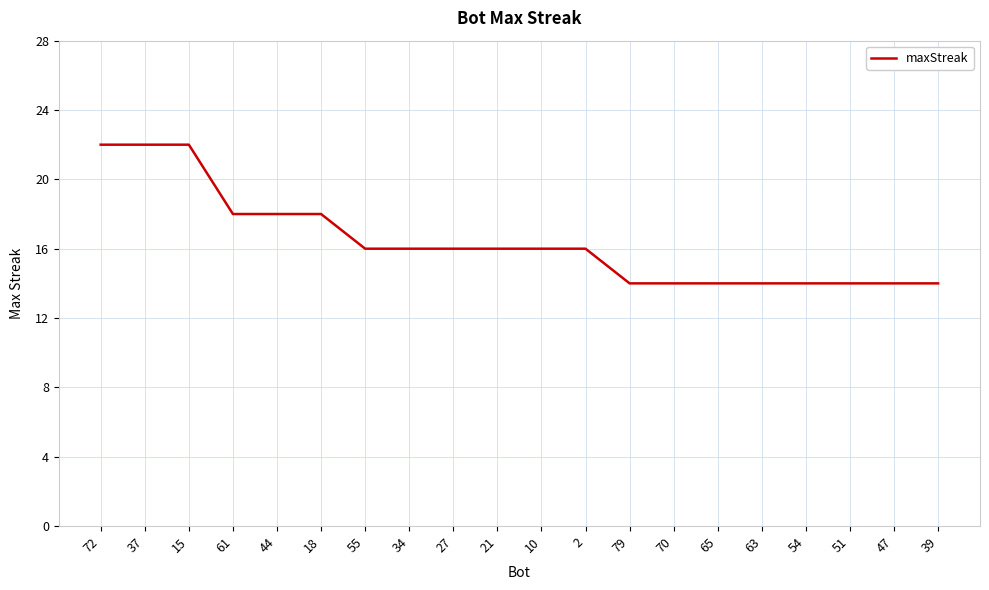

What is the greatest value displayed?

22